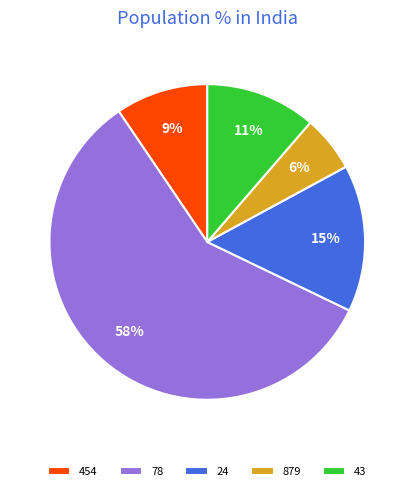

Is there a majority slice in this chart?

Yes